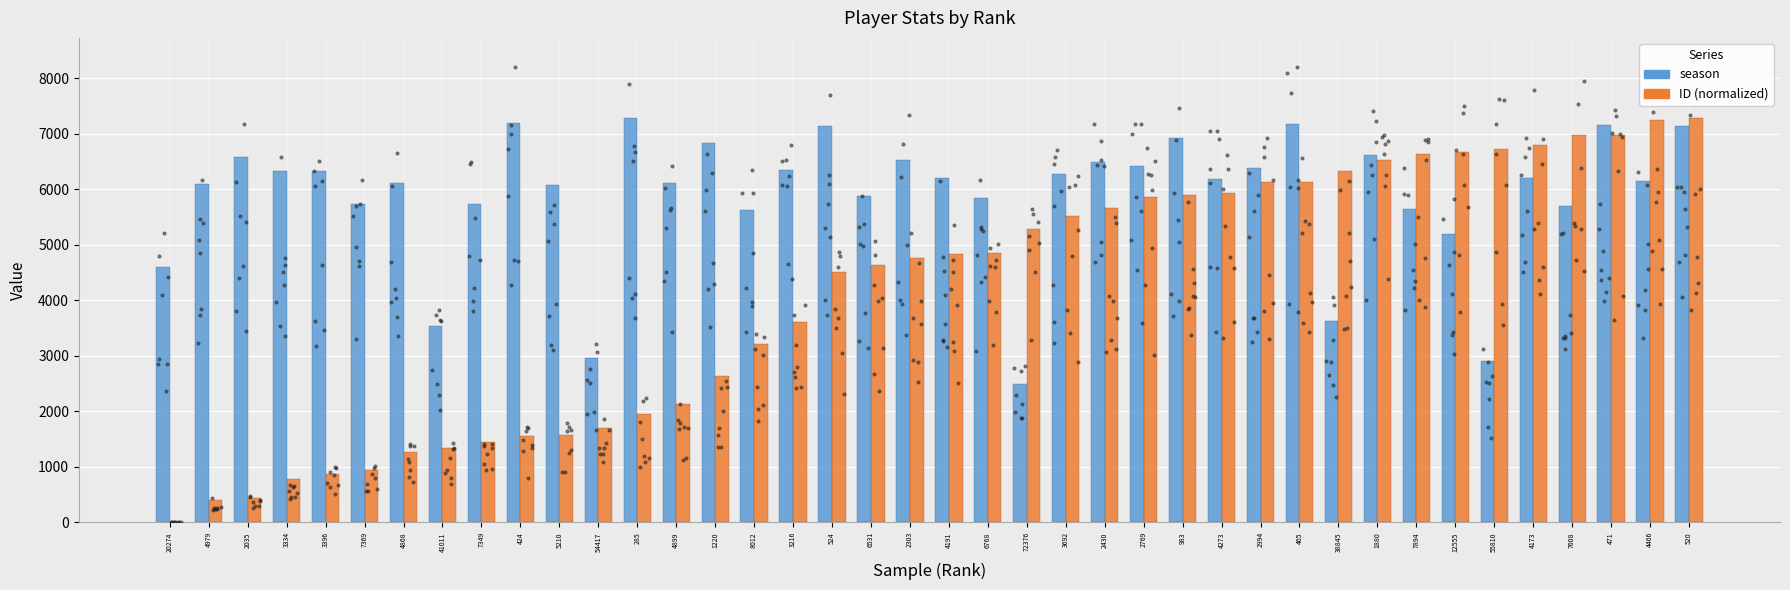

What is the total value across all series at 1880?

13144.5